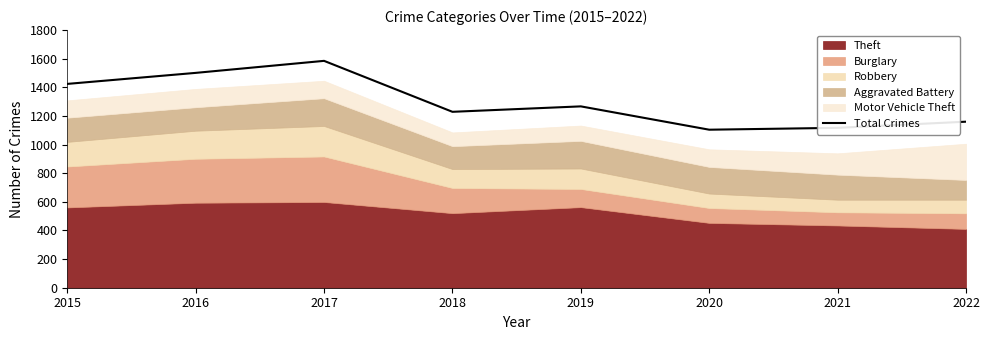

How many interior local valleys (lower than both neighbors) does the data have?

2